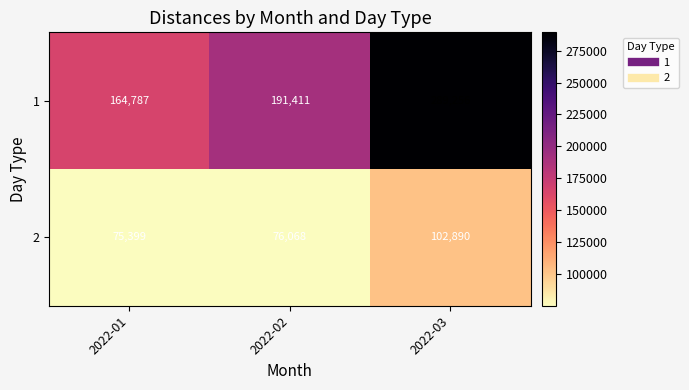

What is the difference between the maximum and minimum values in the 2 series?

27491